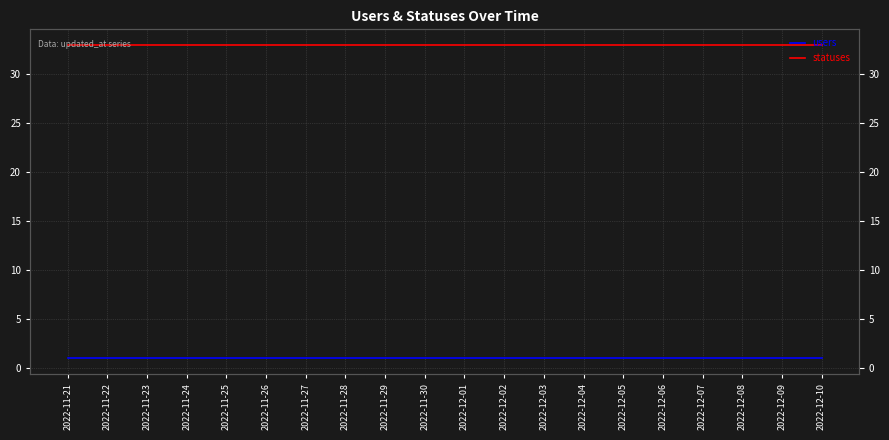

True or false: users and statuses cross at least once.

False